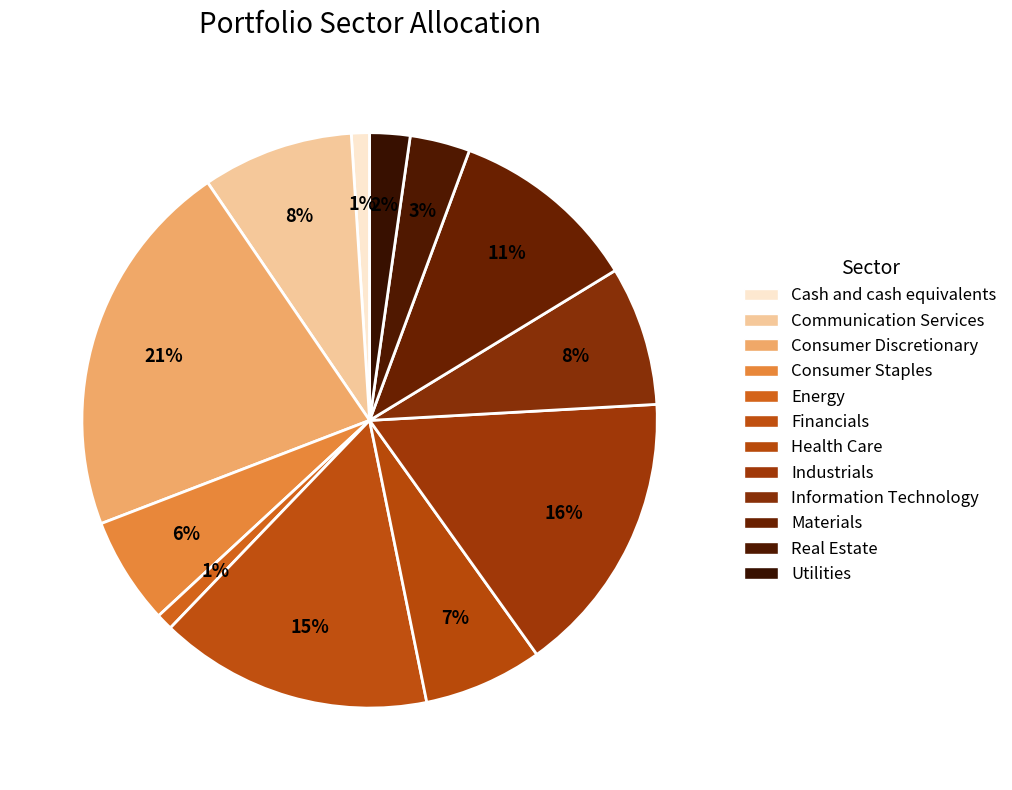

True or false: Cash and cash equivalents accounts for 1% of the total.

True